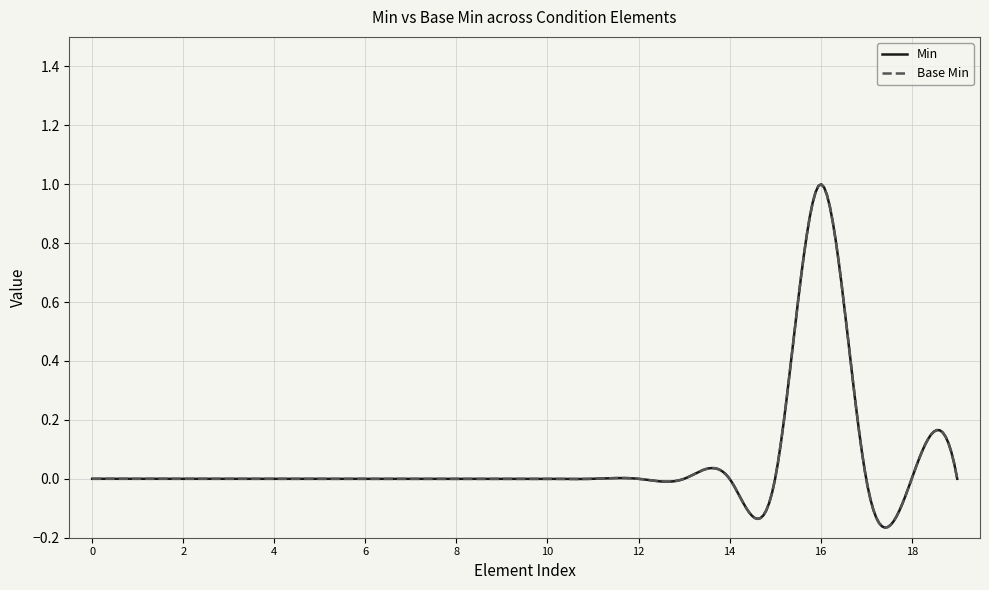

Does the chart have visible grid lines?

Yes